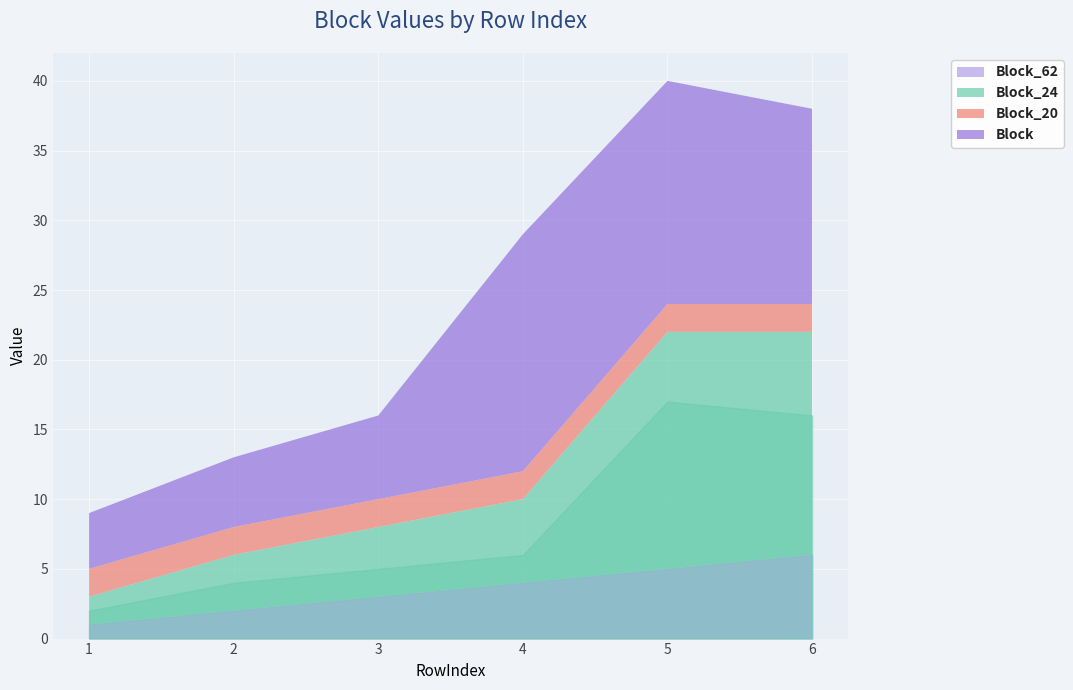

True or false: Block and Block_20 cross at least once.

False